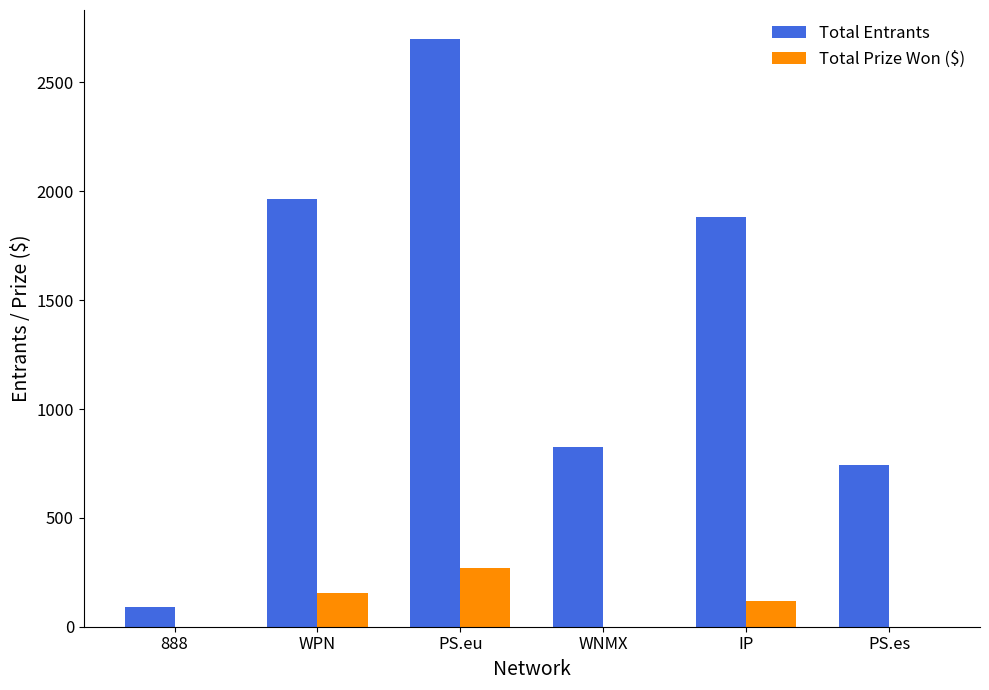

Which series has the widest spread of values?

Total Entrants